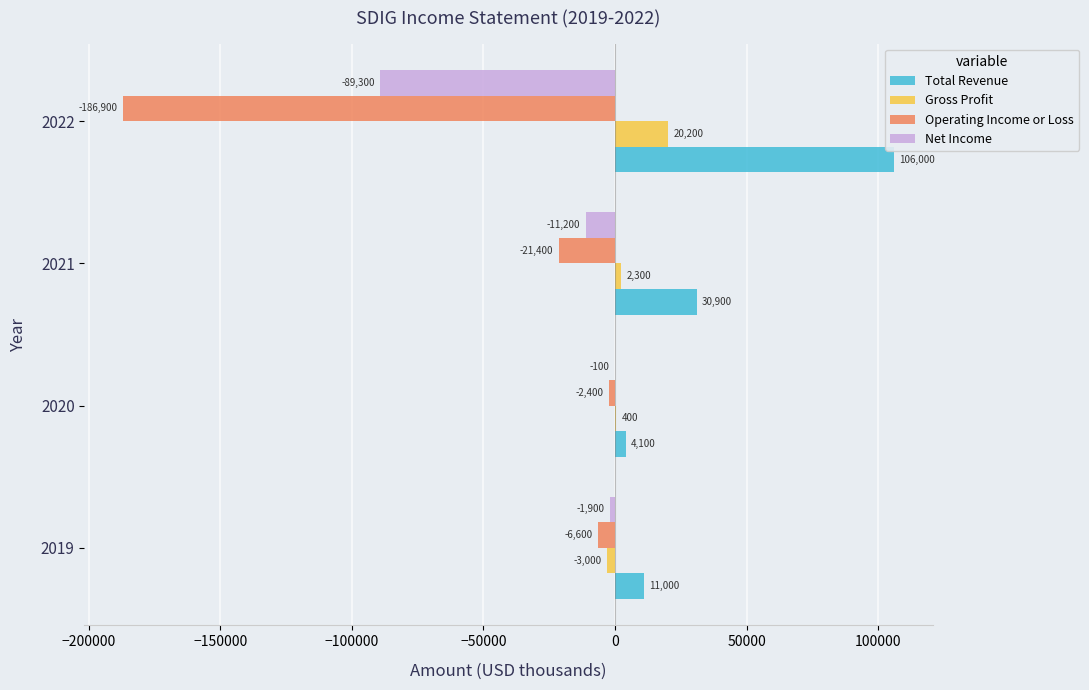

What is the highest value of the Total Revenue series?

106000